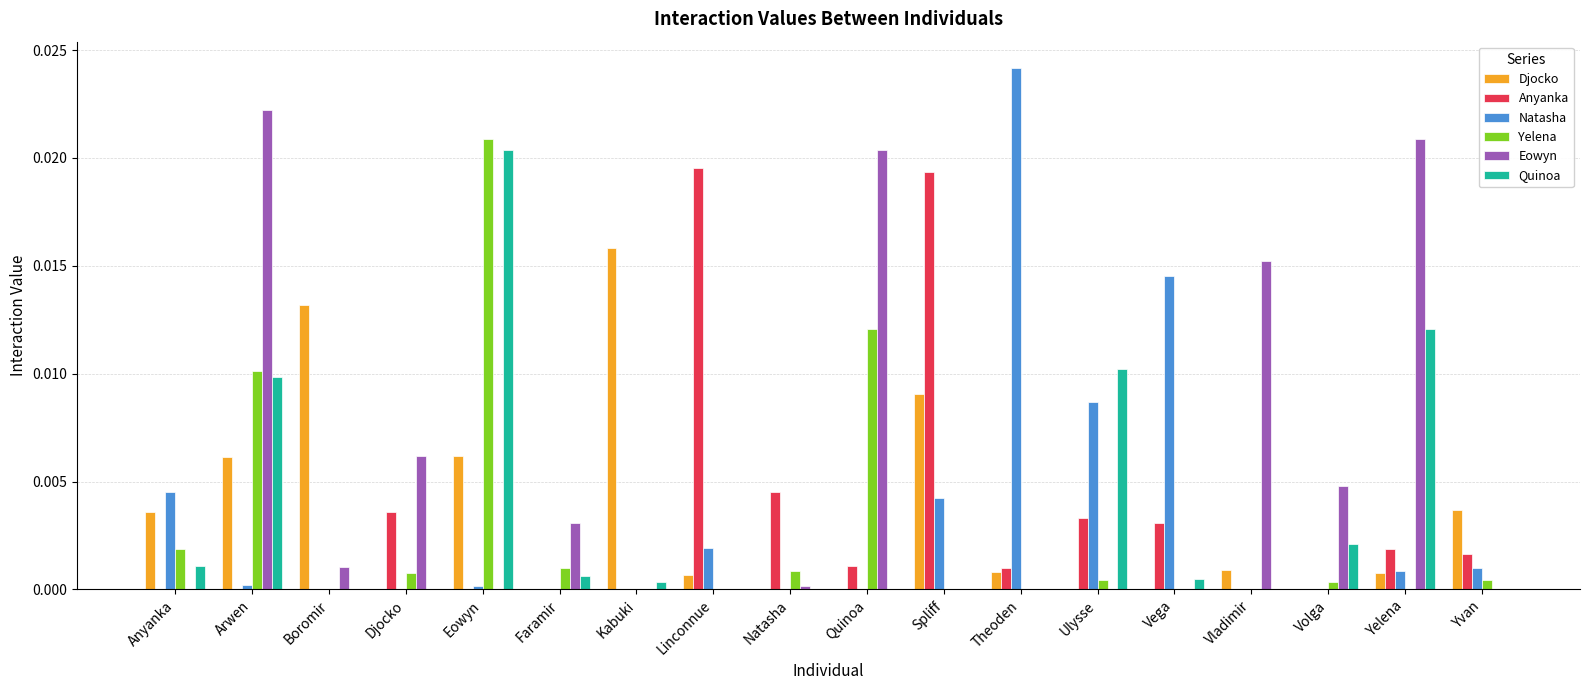

Which series changed the most between Vega and Yelena?

Eowyn